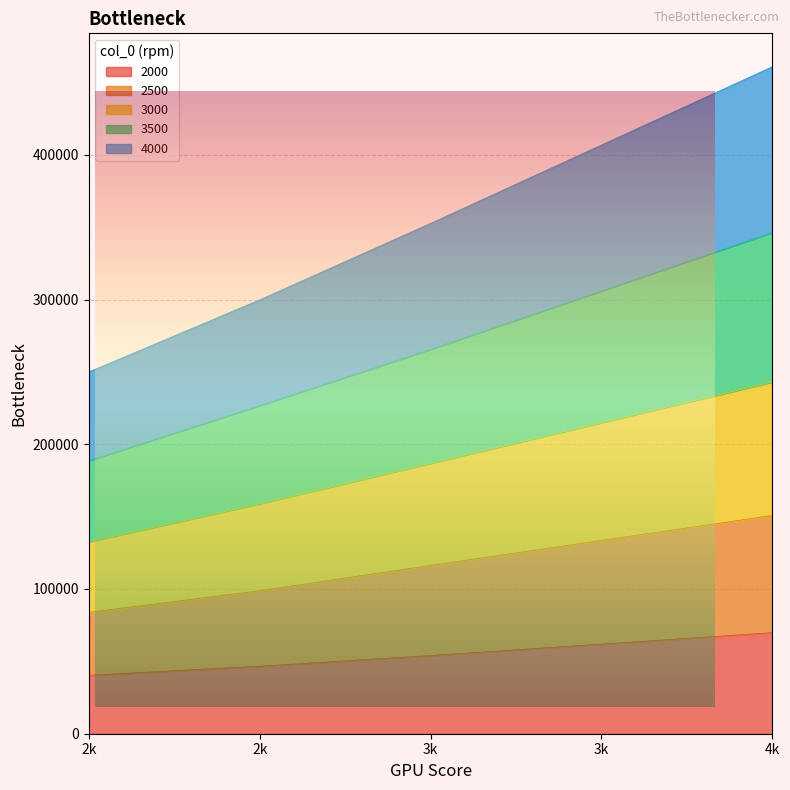

True or false: 3500 and 3000 cross at least once.

False